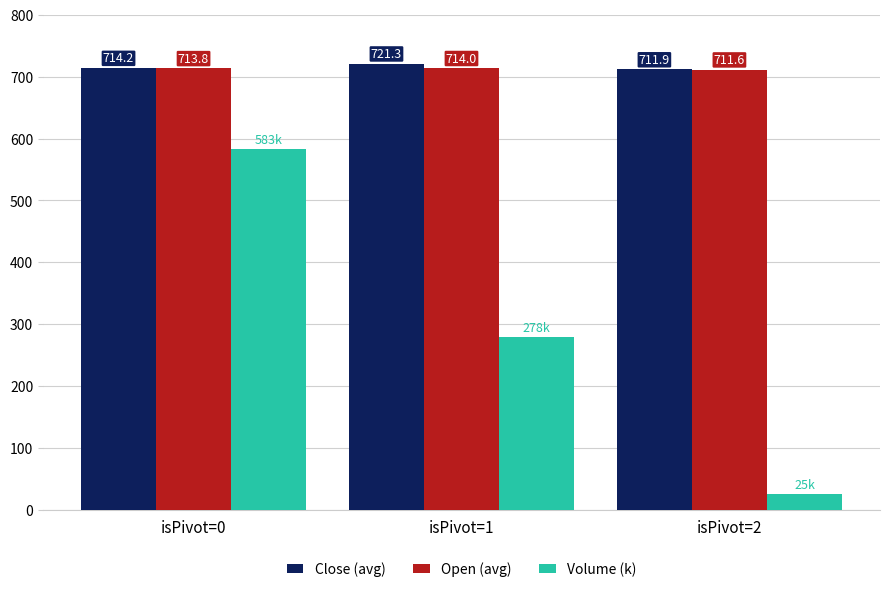

At which label is Close (avg) closest to 716?

isPivot=0